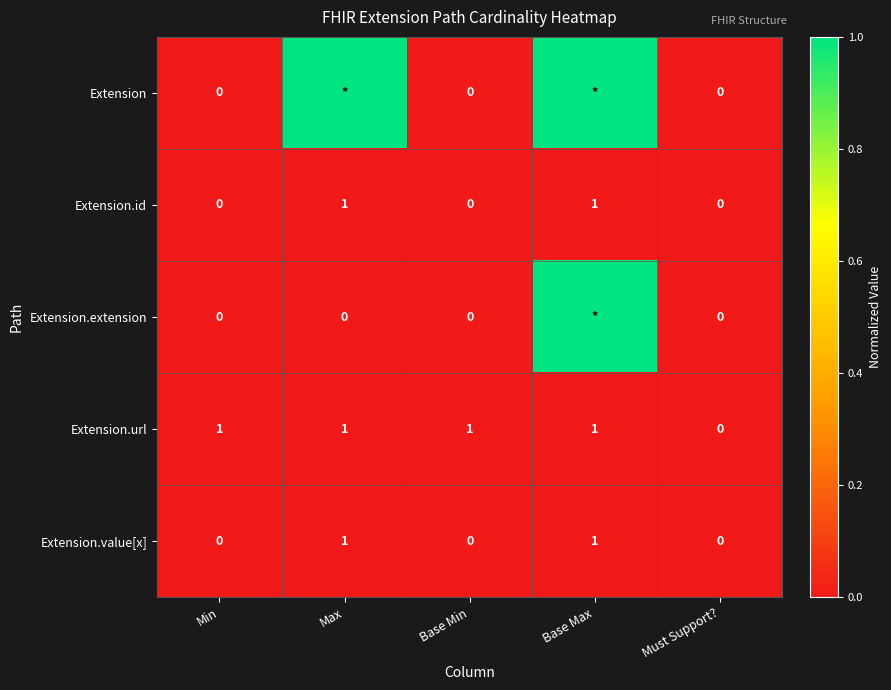

What is the difference between the maximum and minimum values in the Extension.value[x] series?

1.0